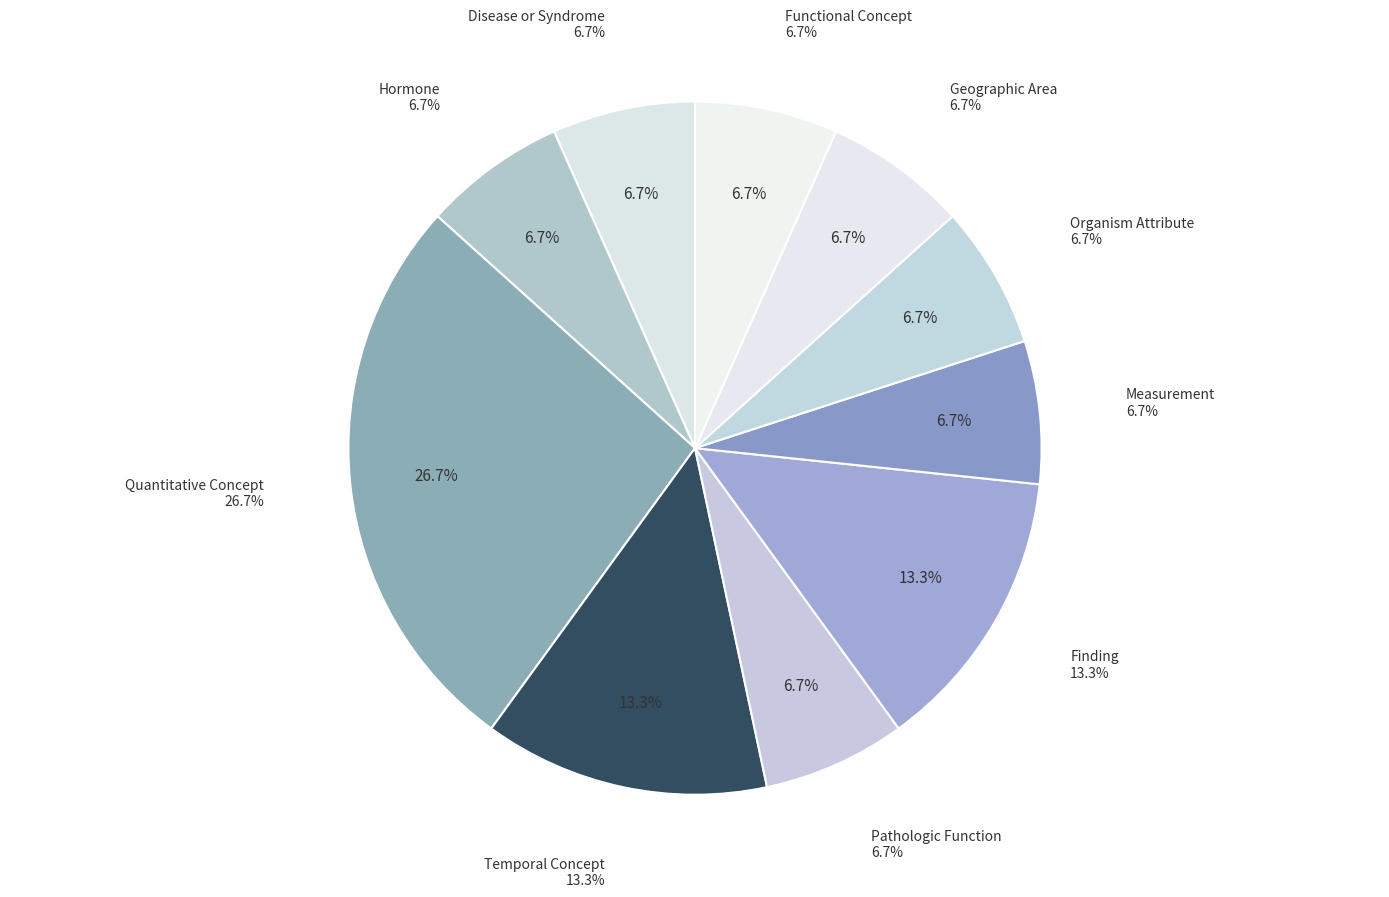

Is there any slice that represents more than half of the pie?

No